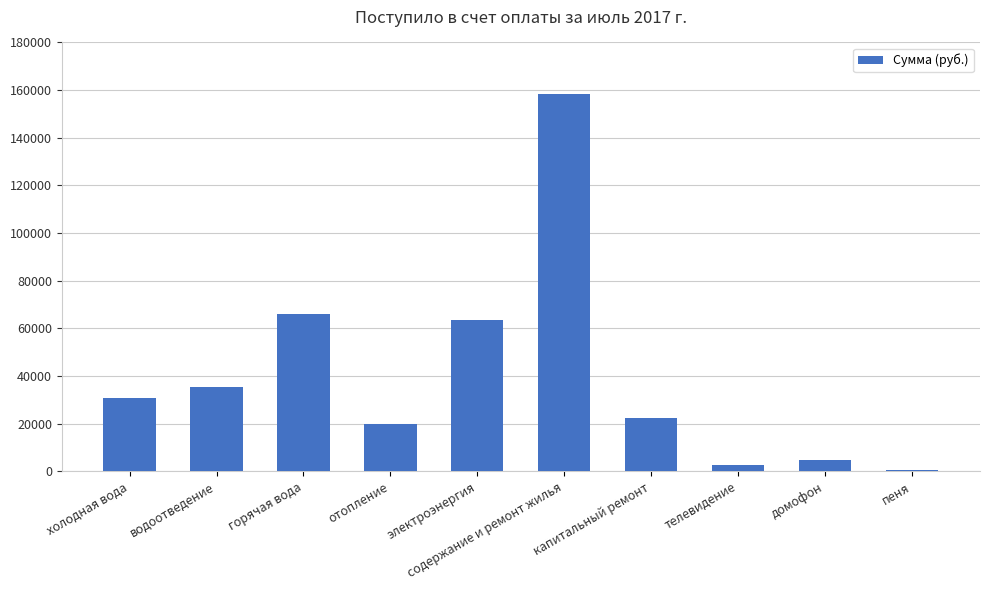

How many values exceed 30937?

5